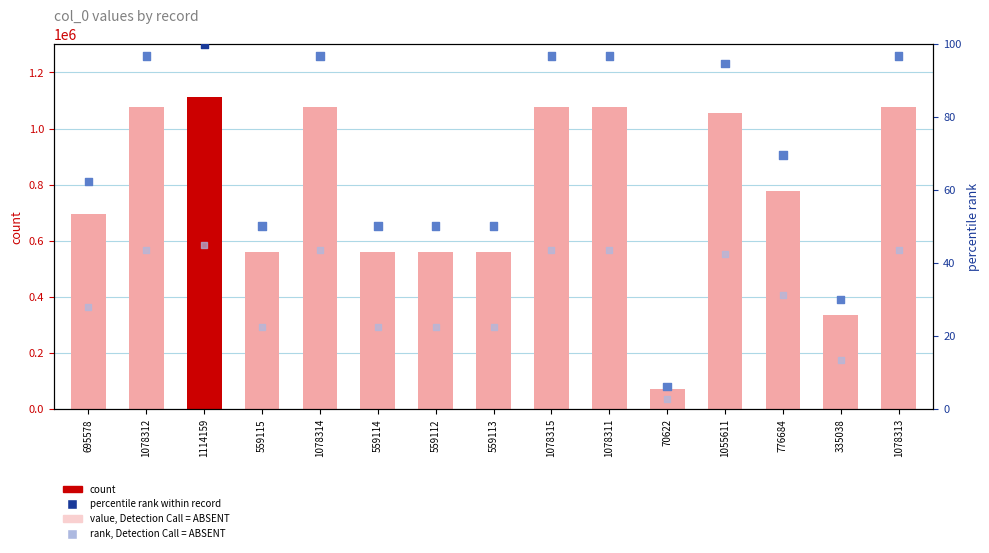

At which category is the sum across all series the highest?

1114159